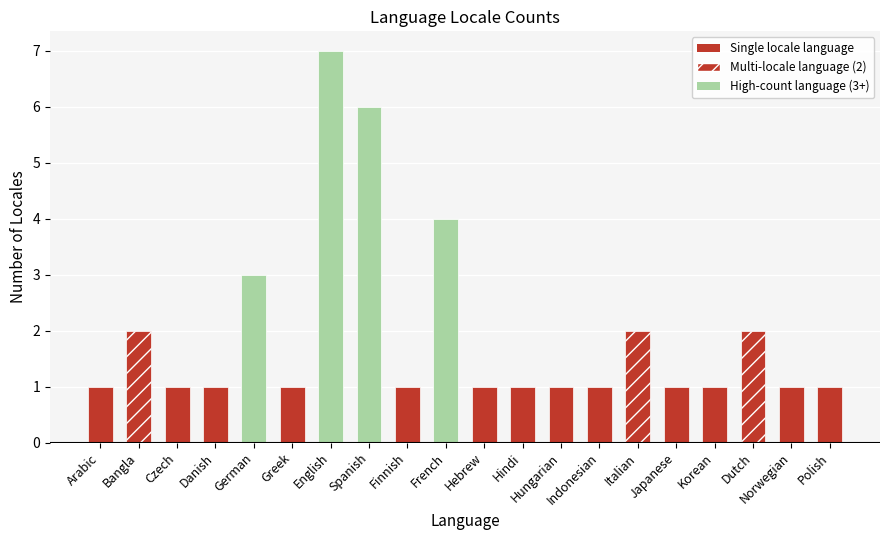

Is it true that the value at English is 7?

True